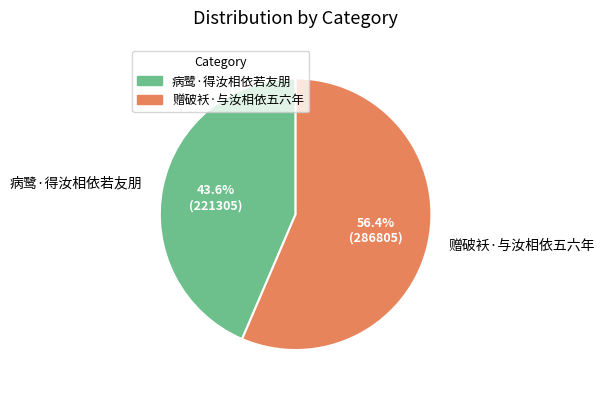

What is the largest slice in the pie chart?

赠破袄·与汝相依五六年